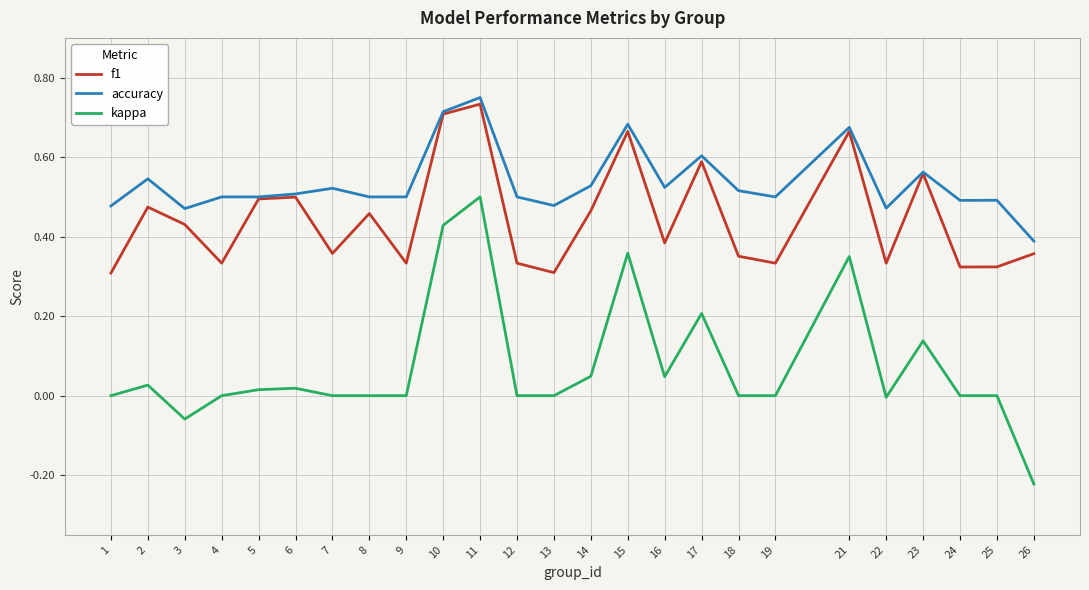

True or false: f1 has a value of 0.5 at 5.

True